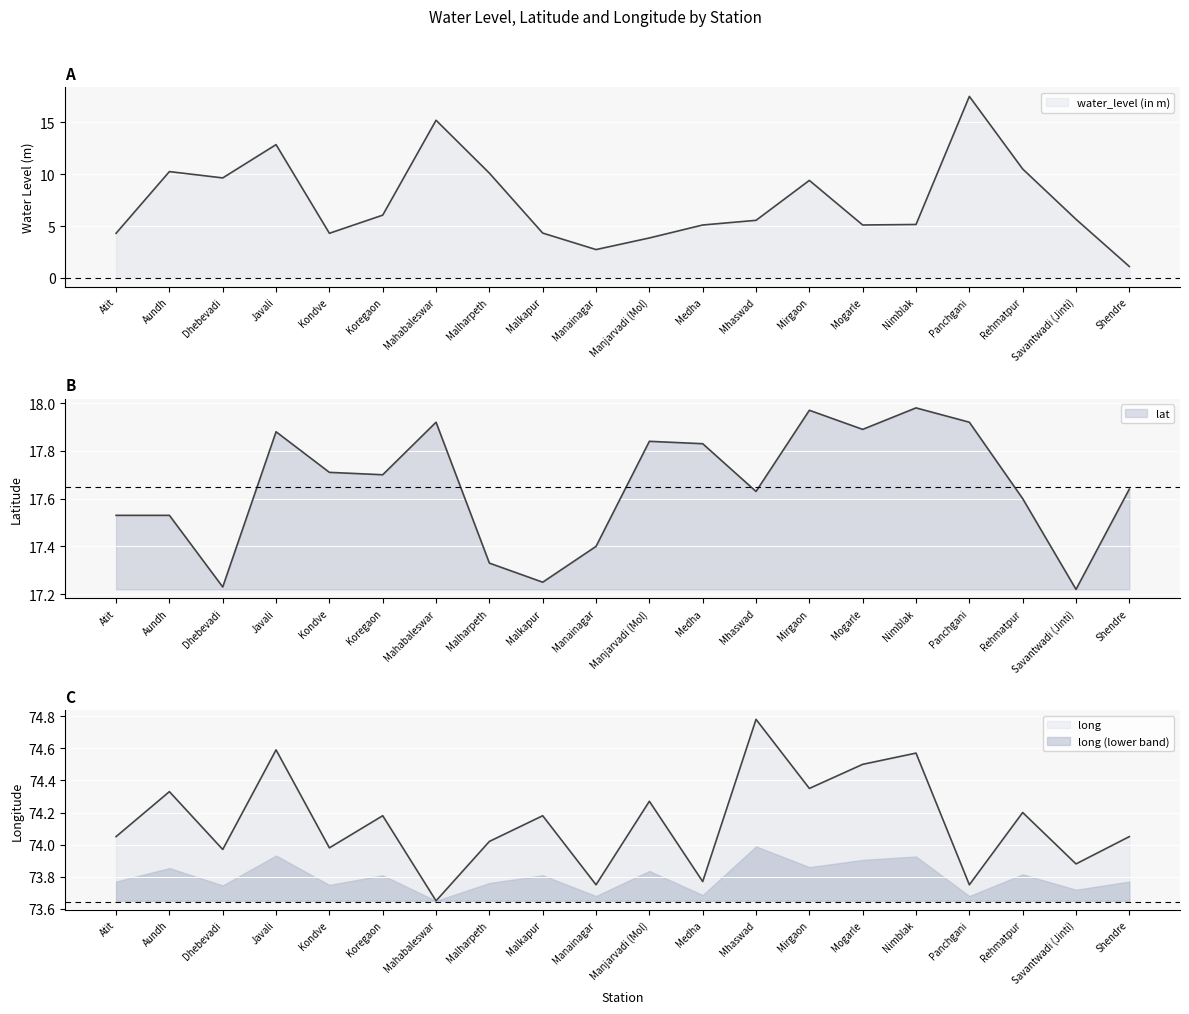

What is the label of the 1st point from the left?

Atit